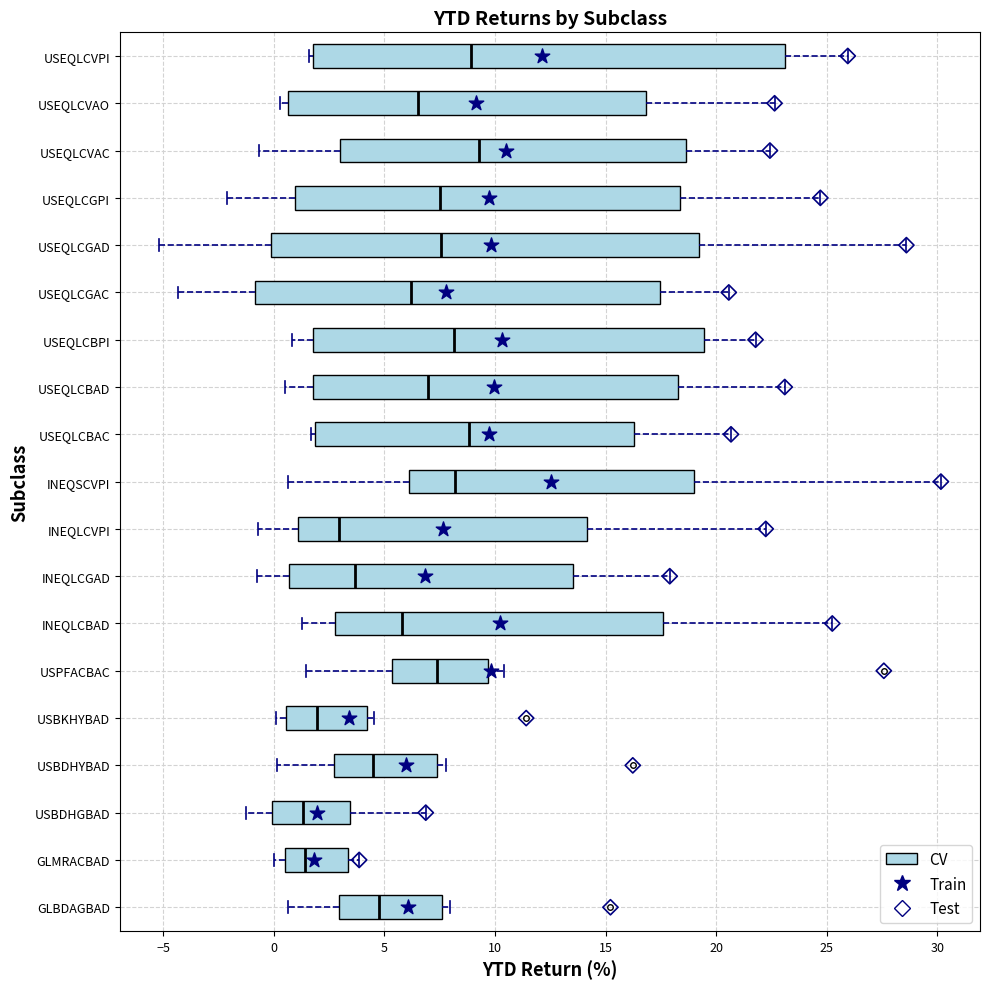

Reading bottom to top, transcribe this box plot: for each box, give where its median line is, the range the box spans, and where its two whiskers end, as read against the x-axis. The values are not printed on the chart, so give them approximately, as read against the axis.

GLBDAGBAD: median 5.0, box 3.0 to 7.5, whiskers 0.5 to 8.0
GLMRACBAD: median 1.5, box 0.5 to 3.5, whiskers 0.0 to 4.0
USBDHGBAD: median 1.5, box 0.0 to 3.5, whiskers -1.0 to 7.0
USBDHYBAD: median 4.5, box 2.5 to 7.5, whiskers 0.0 to 8.0
USBKHYBAD: median 2.0, box 0.5 to 4.0, whiskers 0.0 to 4.5
USPFACBAC: median 7.5, box 5.5 to 9.5, whiskers 1.5 to 10.5
INEQLCBAD: median 6.0, box 3.0 to 17.5, whiskers 1.5 to 25.5
INEQLCGAD: median 3.5, box 0.5 to 13.5, whiskers -0.5 to 18.0
INEQLCVPI: median 3.0, box 1.0 to 14.0, whiskers -0.5 to 22.0
INEQSCVPI: median 8.0, box 6.0 to 19.0, whiskers 0.5 to 30.0
USEQLCBAC: median 9.0, box 2.0 to 16.5, whiskers 1.5 to 20.5
USEQLCBAD: median 7.0, box 2.0 to 18.5, whiskers 0.5 to 23.0
USEQLCBPI: median 8.0, box 2.0 to 19.5, whiskers 1.0 to 22.0
USEQLCGAC: median 6.0, box -1.0 to 17.5, whiskers -4.5 to 20.5
USEQLCGAD: median 7.5, box 0.0 to 19.0, whiskers -5.0 to 28.5
USEQLCGPI: median 7.5, box 1.0 to 18.5, whiskers -2.0 to 24.5
USEQLCVAC: median 9.5, box 3.0 to 18.5, whiskers -0.5 to 22.5
USEQLCVAO: median 6.5, box 0.5 to 17.0, whiskers 0.5 (just left of the box's left edge) to 22.5
USEQLCVPI: median 9.0, box 2.0 to 23.0, whiskers 1.5 to 26.0